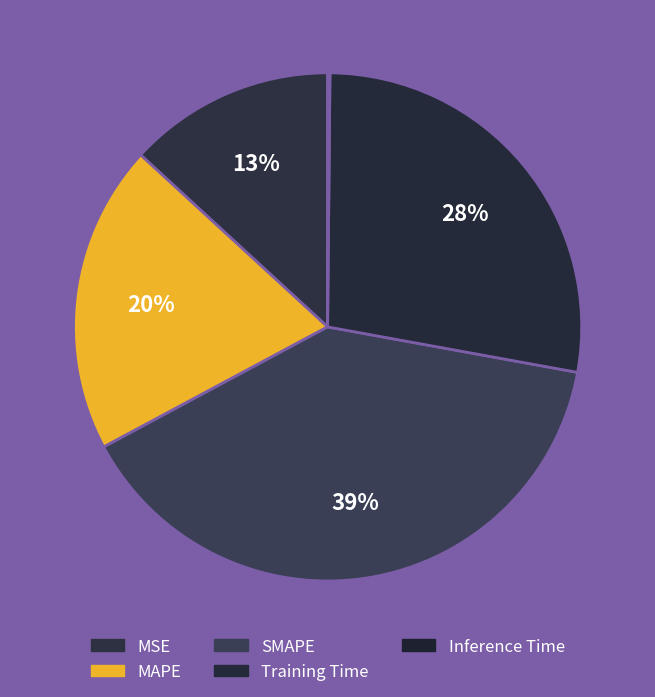

Is Inference Time the majority of the pie?

No